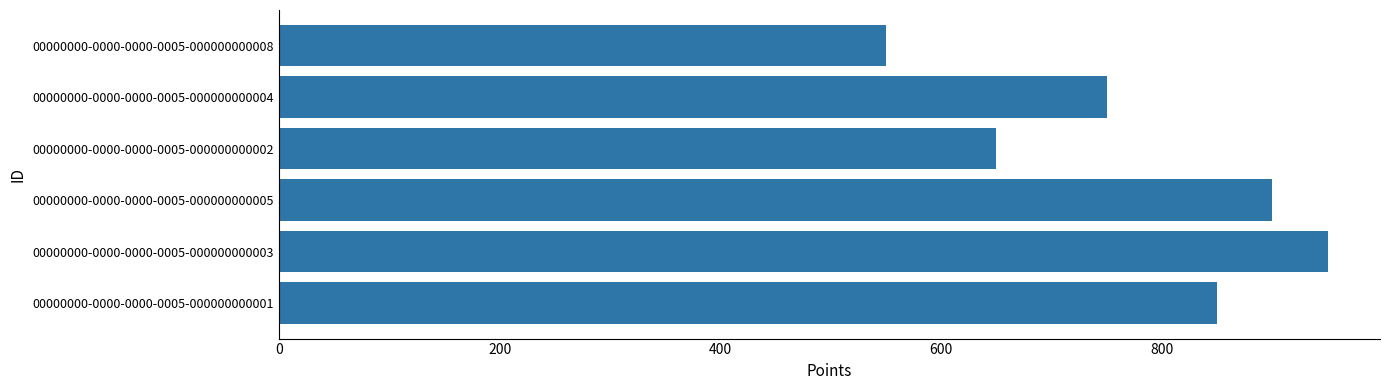

At which label is the value closest to 750?

00000000-0000-0000-0005-000000000004